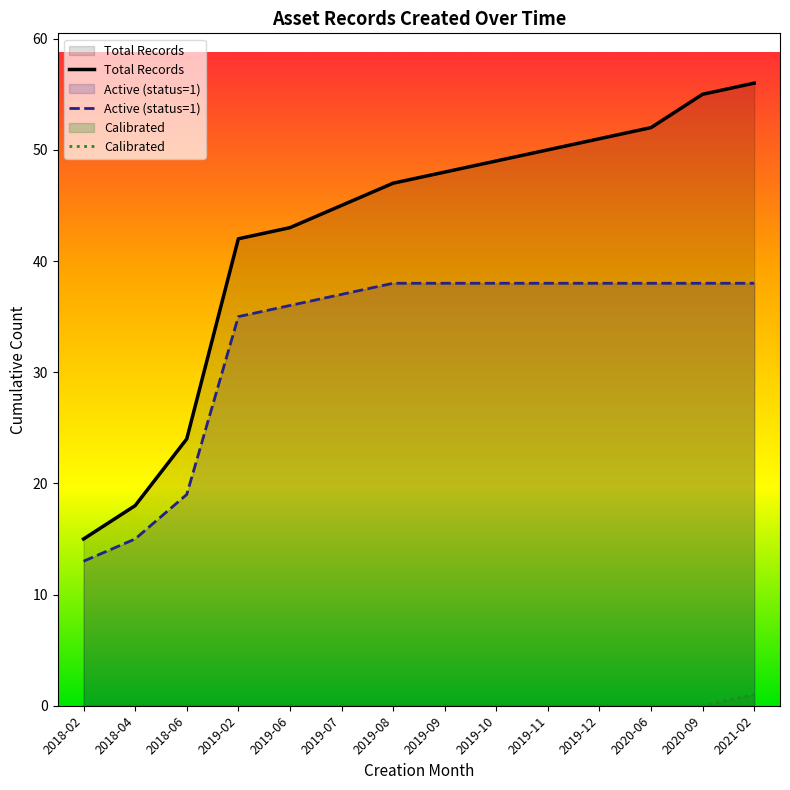

True or false: Total Records and Calibrated intersect in this chart.

False